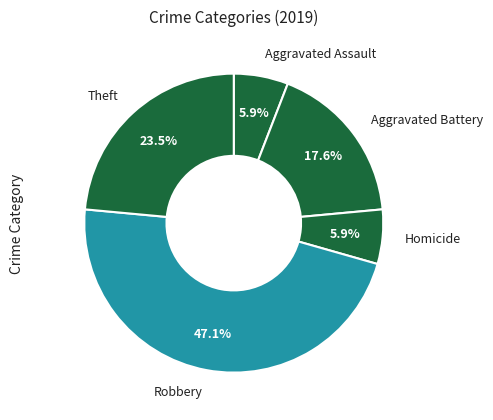

Between Aggravated Assault and Robbery, which is larger?

Robbery